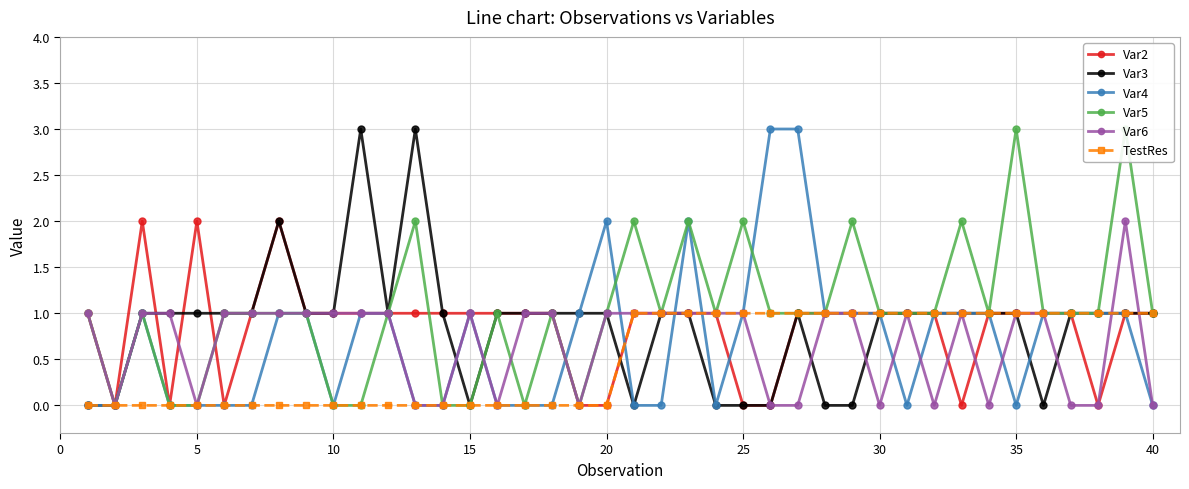

True or false: Var4 has more than 0 interior local peaks.

True